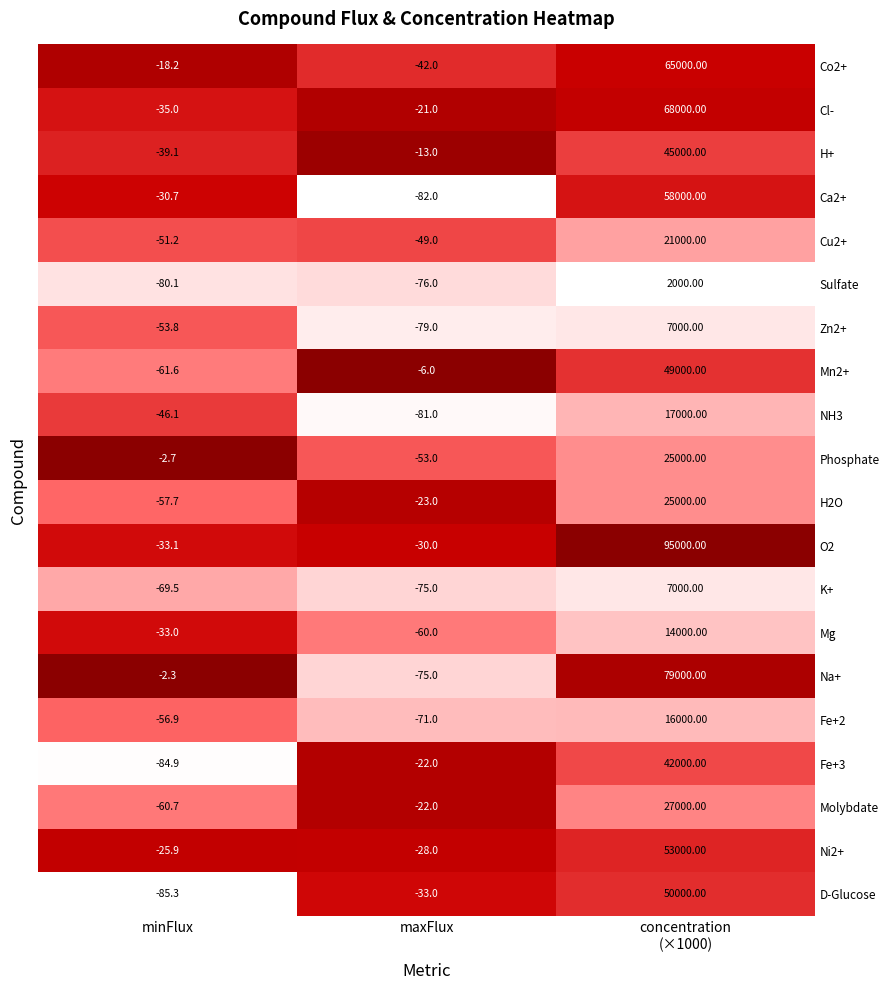

Which series has the widest spread of values?

O2